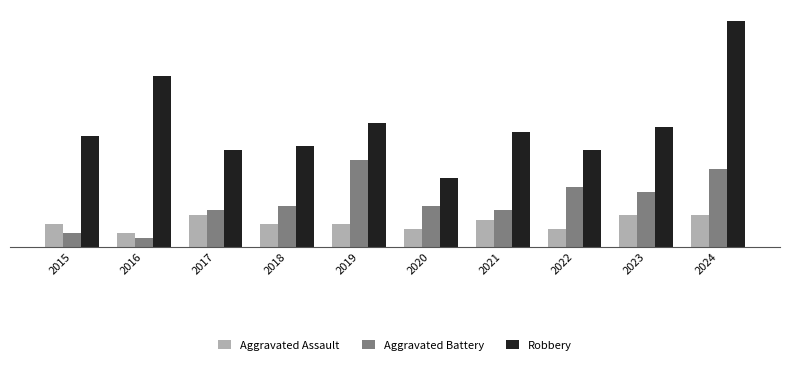

True or false: Aggravated Battery has a value of 19 at 2019.

True